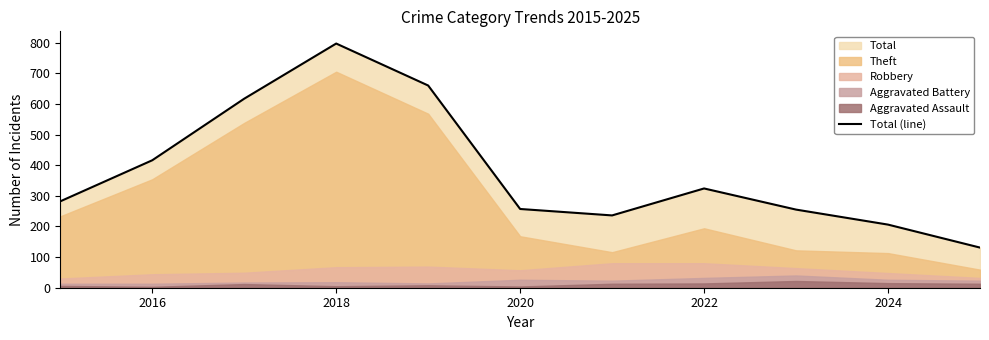

True or false: Total (line) has a value of 256 at 2016.

False